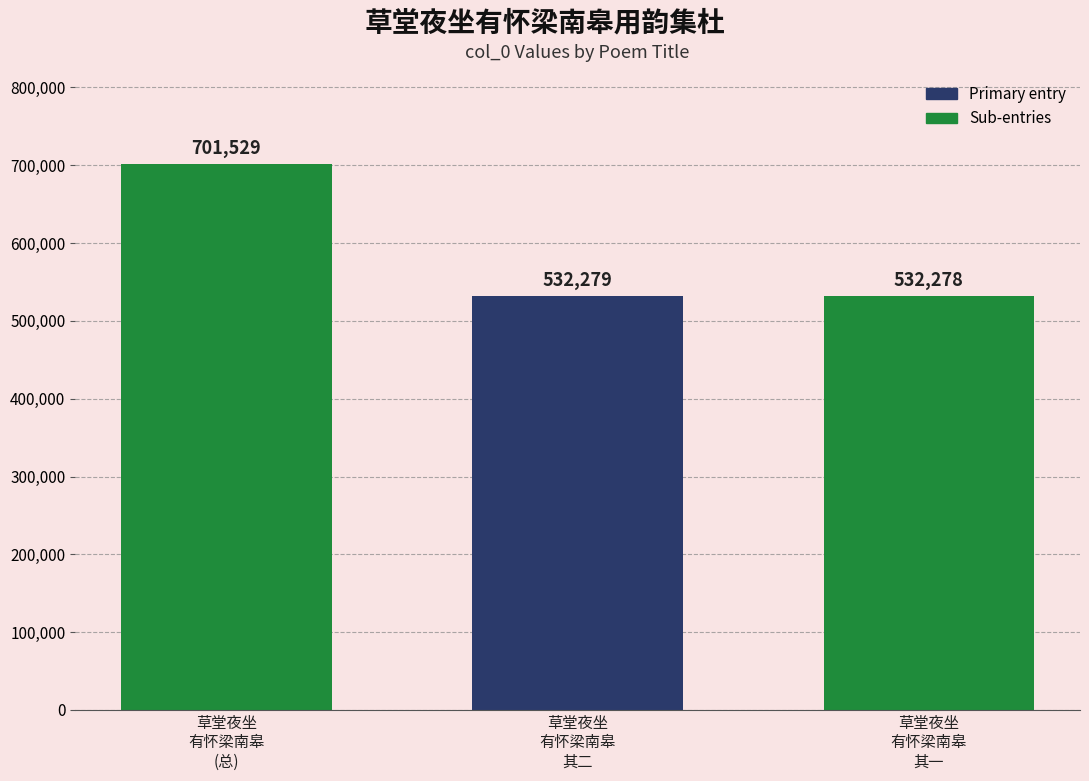

True or false: the data shows 193471 at 草堂夜坐
有怀梁南皋
其二.

False